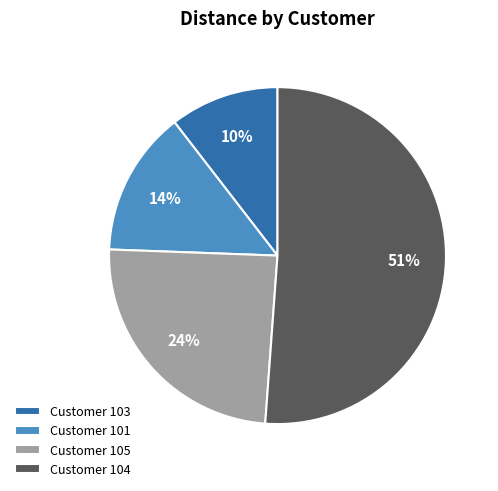

What percentage is the Customer 103 slice, to the nearest percent?

10%